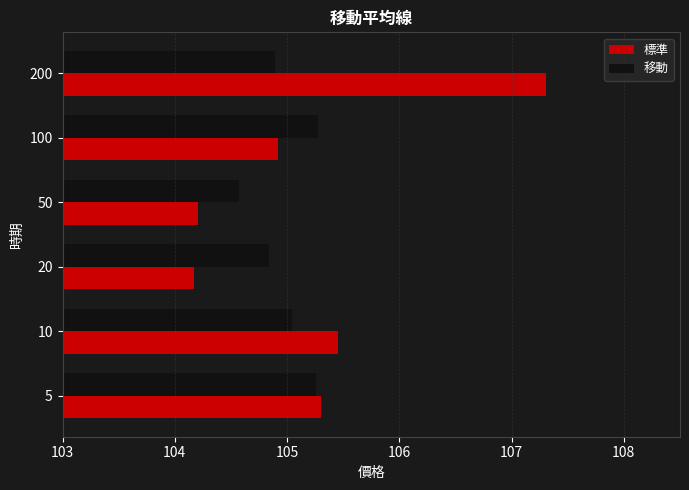

What is the difference between the second highest and minimum values in the 移動 series?

0.7